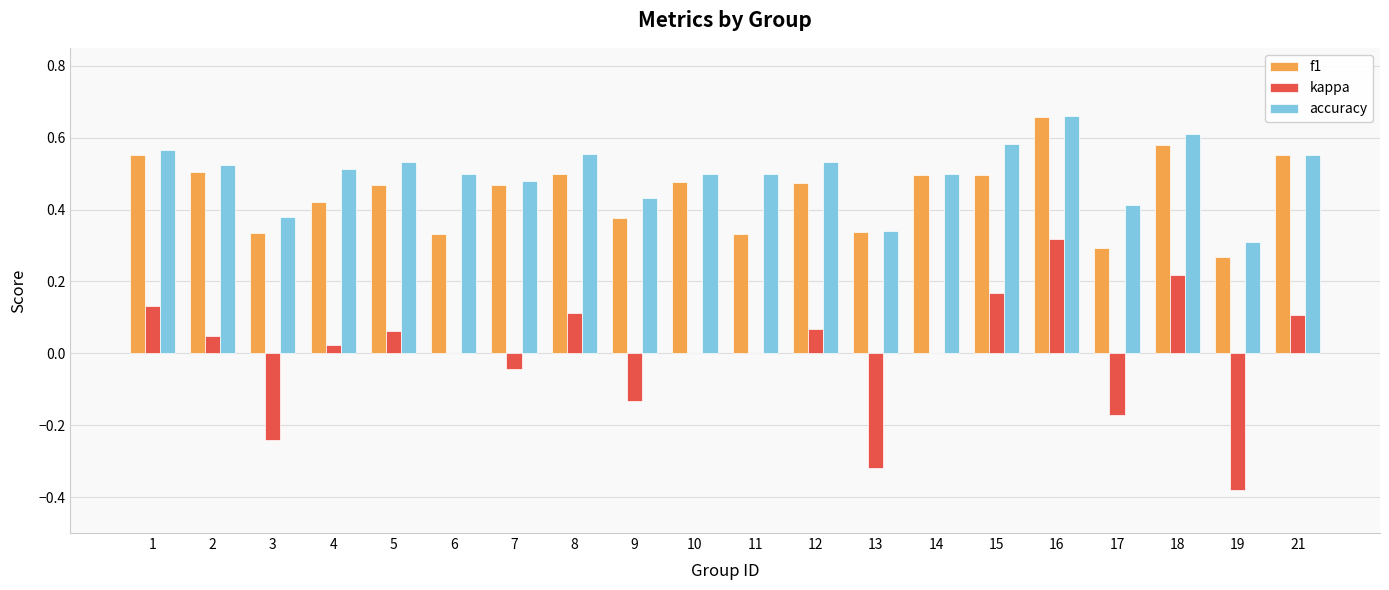

At which category does the chart reach its peak across all series?

16